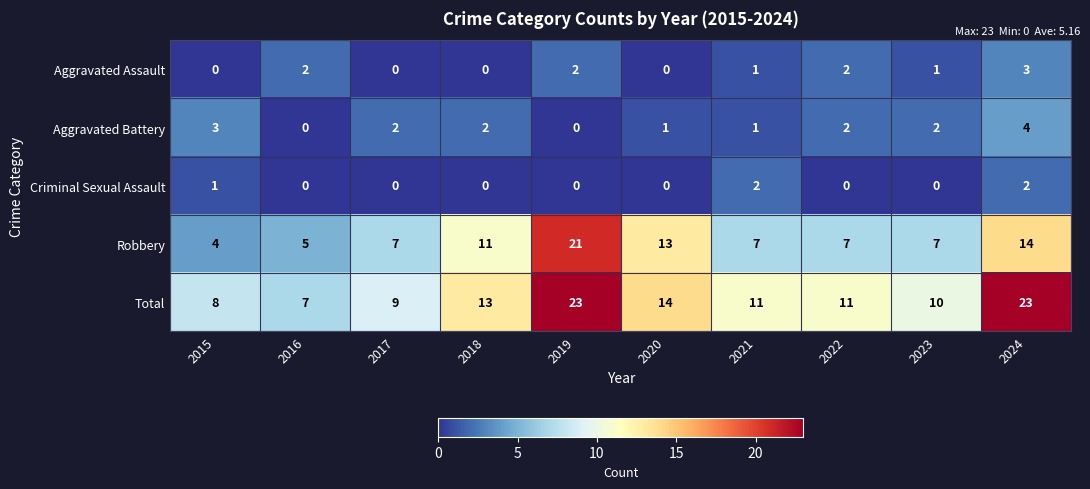

What is the sum of the Total values at 2016 and 2020?

21